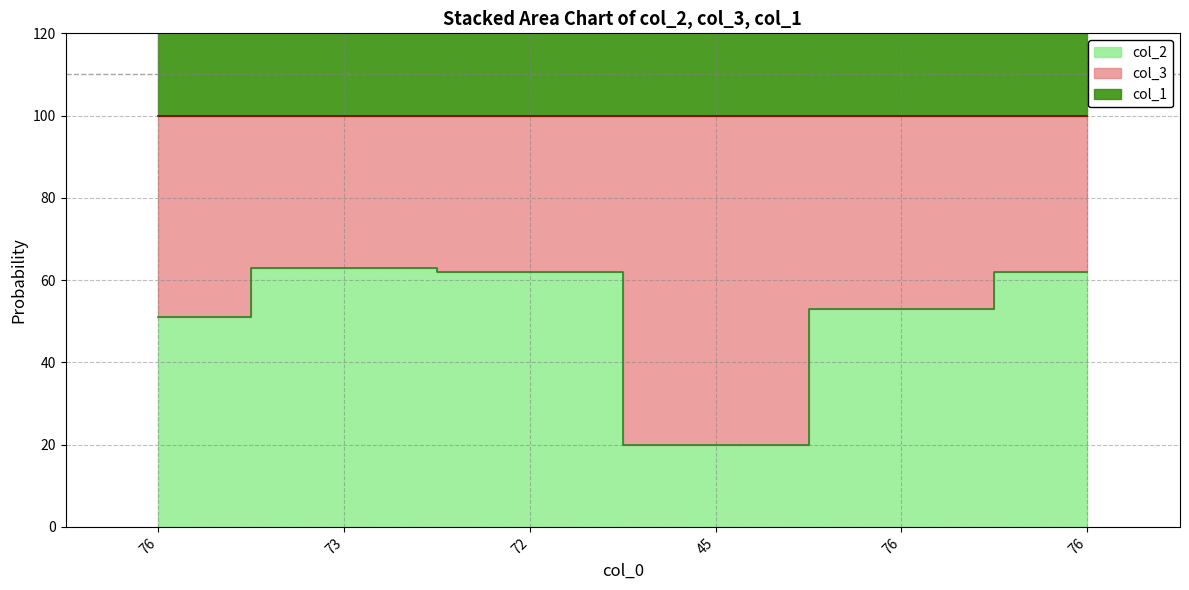

Where is col_2 nearest to the value 41?

76